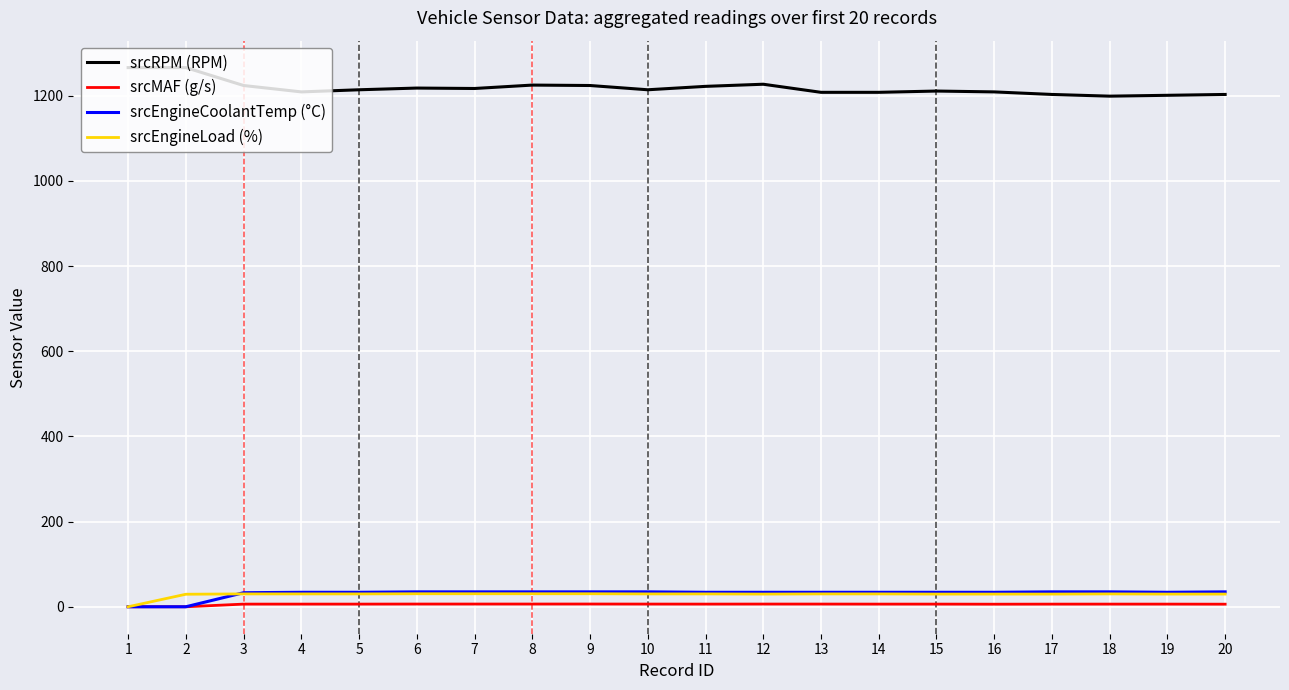

What is the maximum value for srcEngineLoad (%)?

30.6